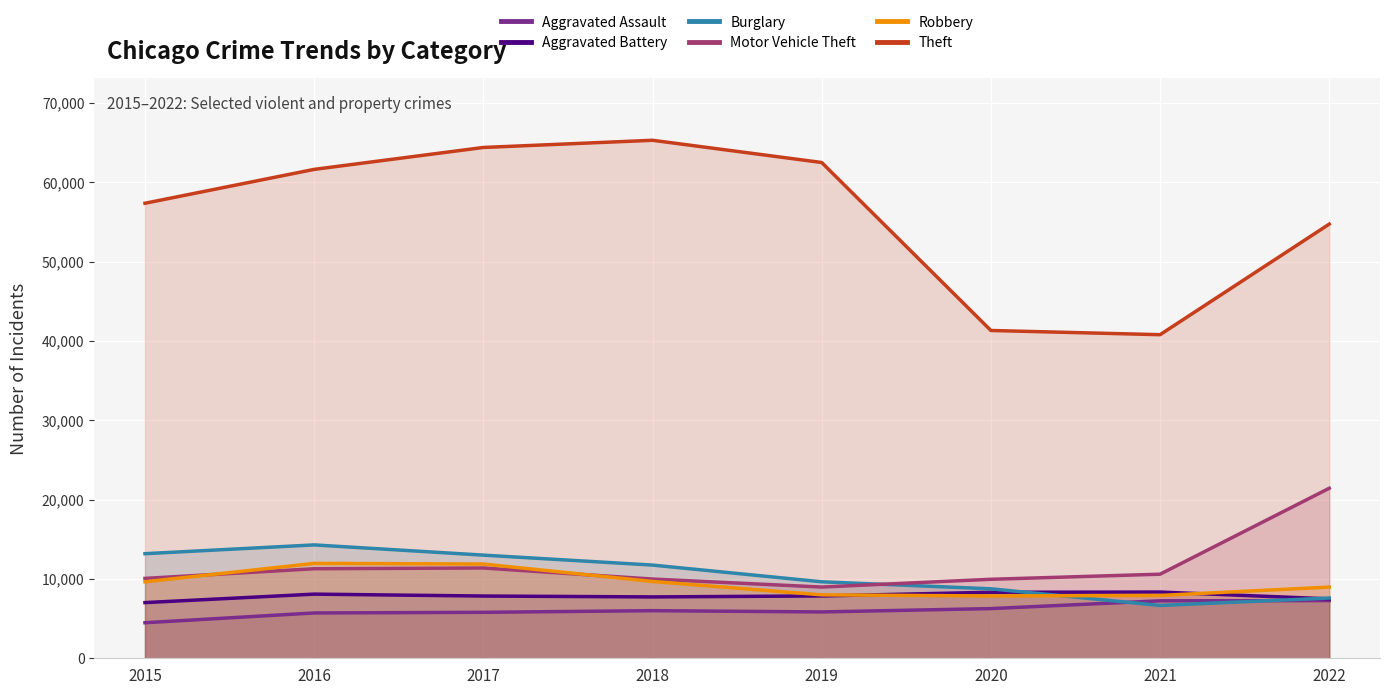

Which series changed the most between 2017 and 2022?

Motor Vehicle Theft